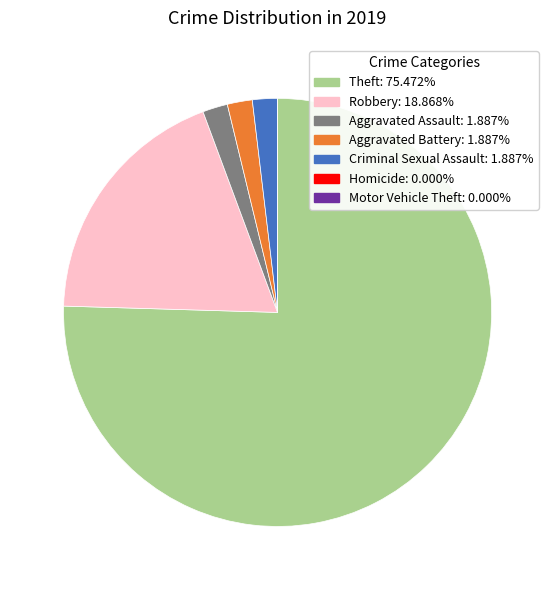

Is Theft: 75.472% the majority of the pie?

Yes